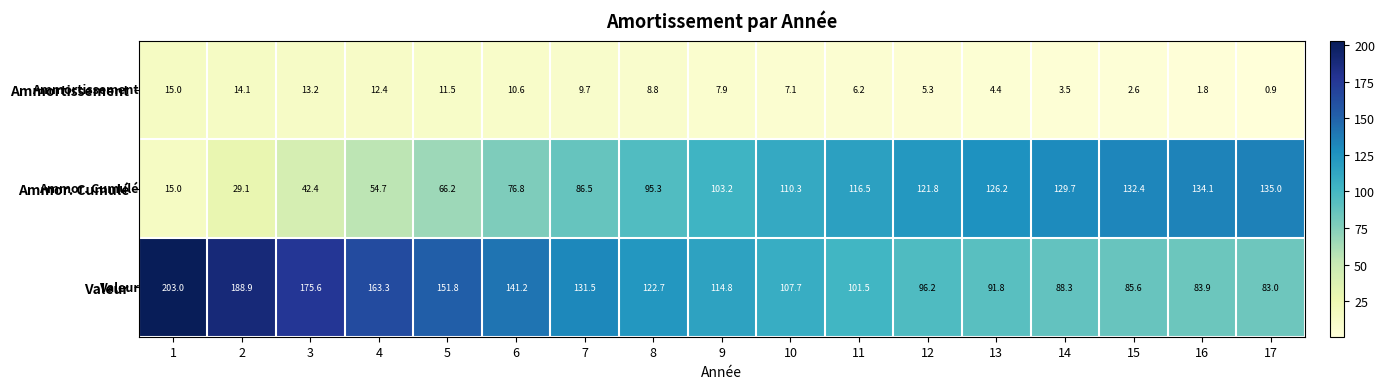

List the series in order of their peak value, lowest first.

Ammortissement, Ammor. Cumulé, Valeur